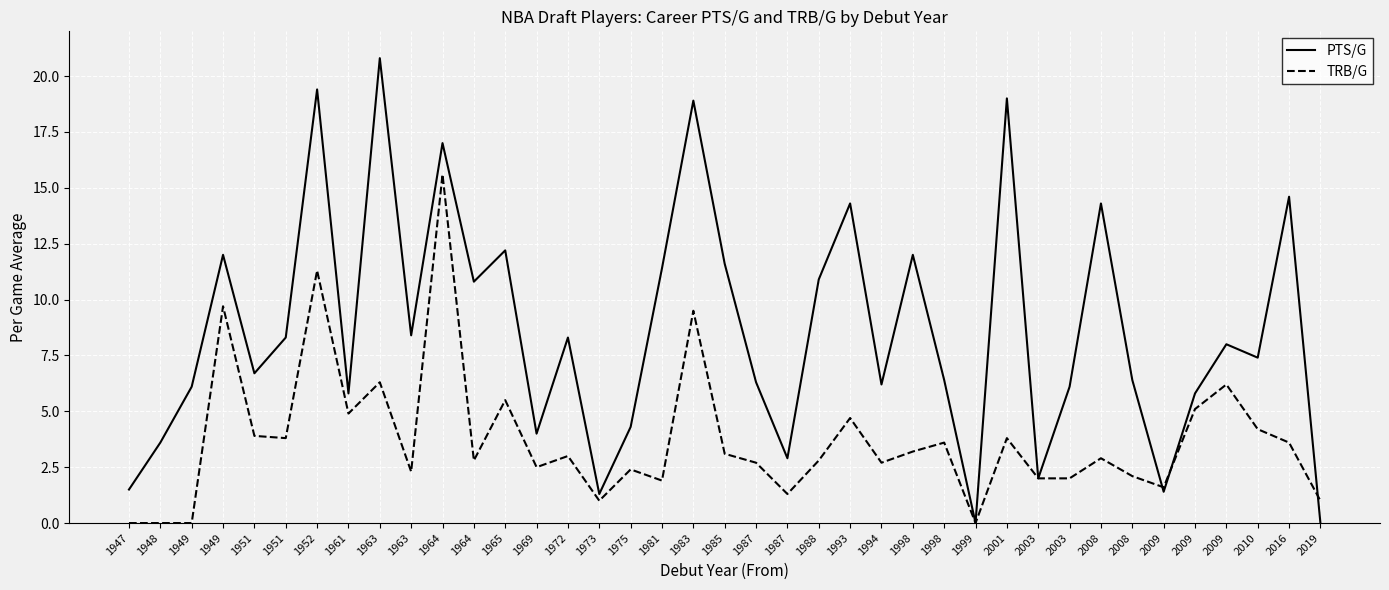

Is it true that TRB/G equals 0.6 at 2008?

False